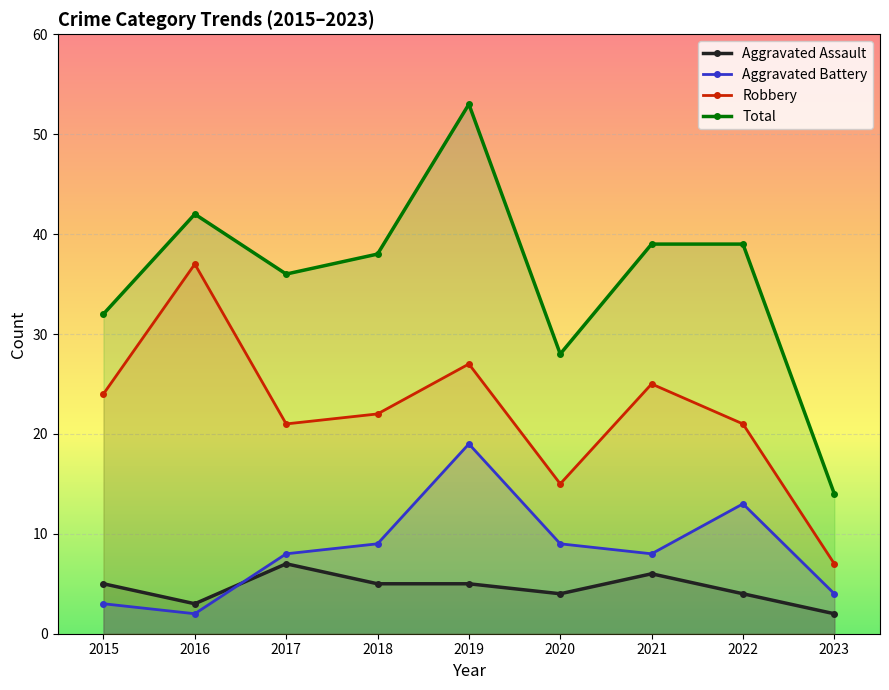

In Aggravated Assault, how many points are lower than both neighbors (excluding endpoints)?

2